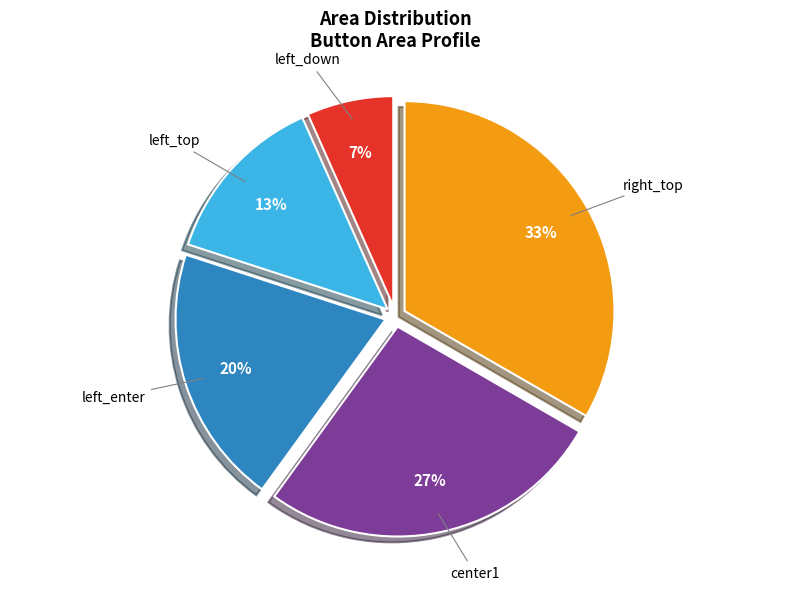

To the nearest percent, what is the average slice percentage?

20%